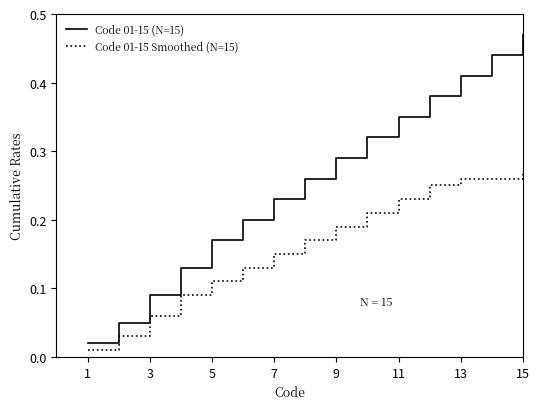

Which series has the widest spread of values?

Code 01-15 (N=15)